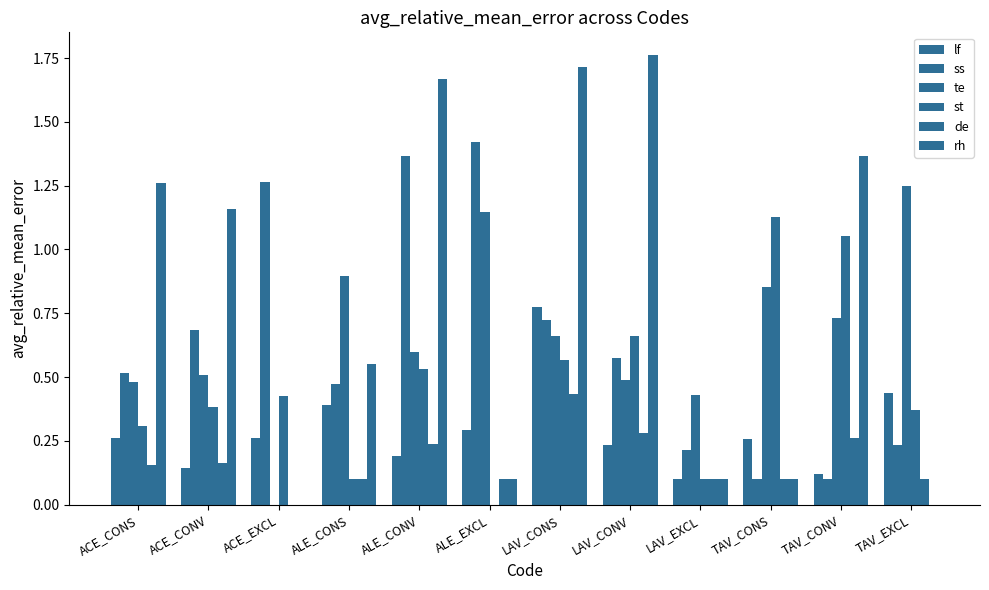

Is it true that te equals -0.5 at ACE_EXCL?

False